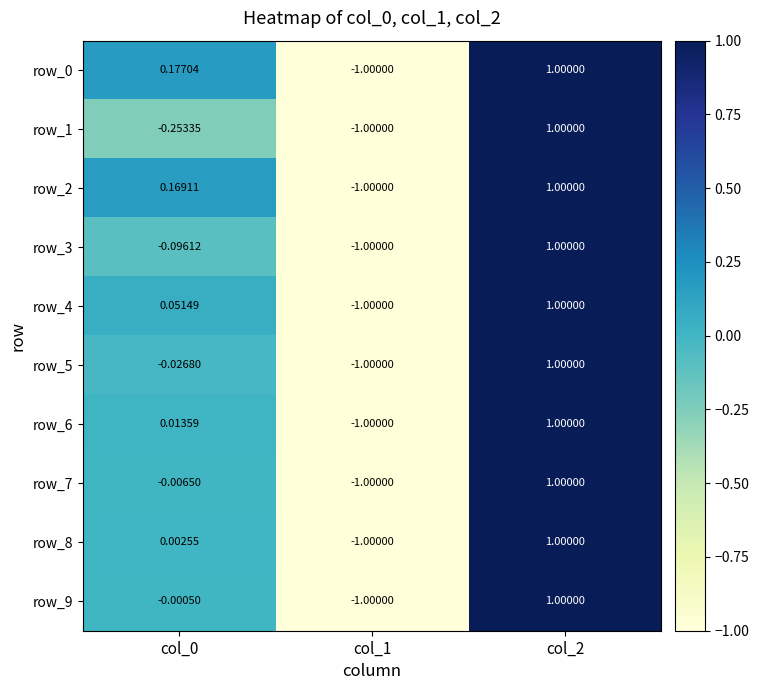

What is the maximum value shown in the chart?

1.0